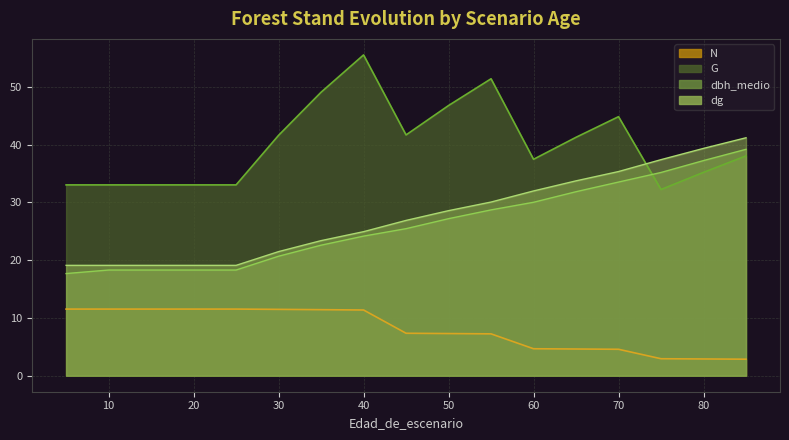

Reading left to right, transcribe all the data shown in this chart.

N: 5=11.5	10=11.5	15=11.5	20=11.5	25=11.5	30=11.5	35=11.4	40=11.4	45=7.3	50=7.3	55=7.2	60=4.7	65=4.6	70=4.6	75=2.9	80=2.9	85=2.9
G: 5=33.0	10=33.0	15=33.0	20=33.0	25=33.0	30=41.6	35=49.1	40=55.5	45=41.7	50=46.8	55=51.4	60=37.5	65=41.3	70=44.8	75=32.2	80=35.2	85=38.0
dbh_medio: 5=17.7	10=18.3	15=18.3	20=18.3	25=18.3	30=20.7	35=22.6	40=24.2	45=25.4	50=27.2	55=28.7	60=30.0	65=31.9	70=33.5	75=35.2	80=37.2	85=39.2
dg: 5=19.1	10=19.1	15=19.1	20=19.1	25=19.1	30=21.5	35=23.4	40=24.9	45=26.9	50=28.6	55=30.1	60=32.0	65=33.7	70=35.3	75=37.4	80=39.4	85=41.2